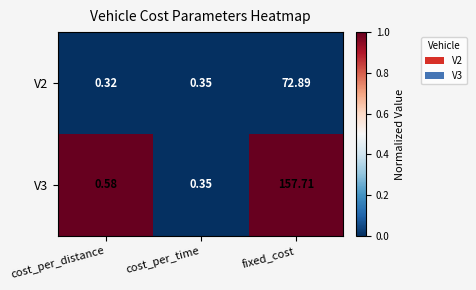

Rank the categories by V2 value from lowest to highest.

cost_per_distance, cost_per_time, fixed_cost